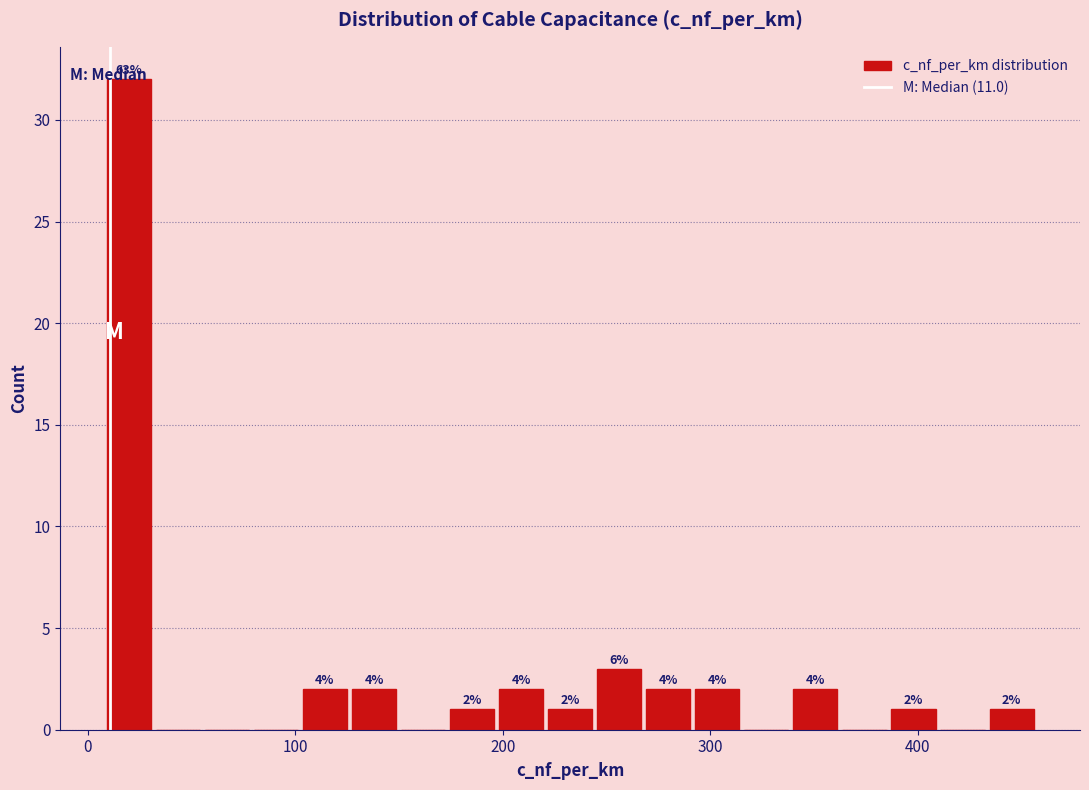

Read against the x-axis, roughly where is the centre of the tallest bar?

20